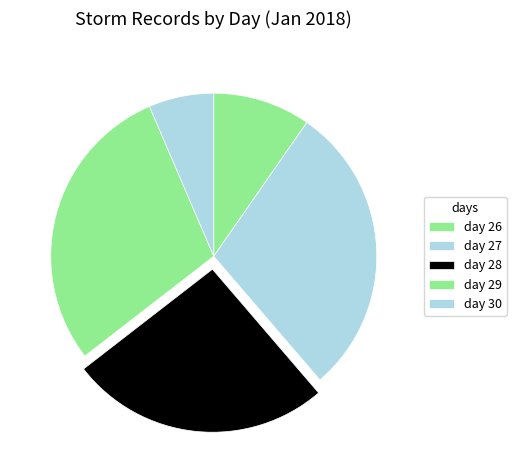

What is the largest slice in the pie chart?

day 27